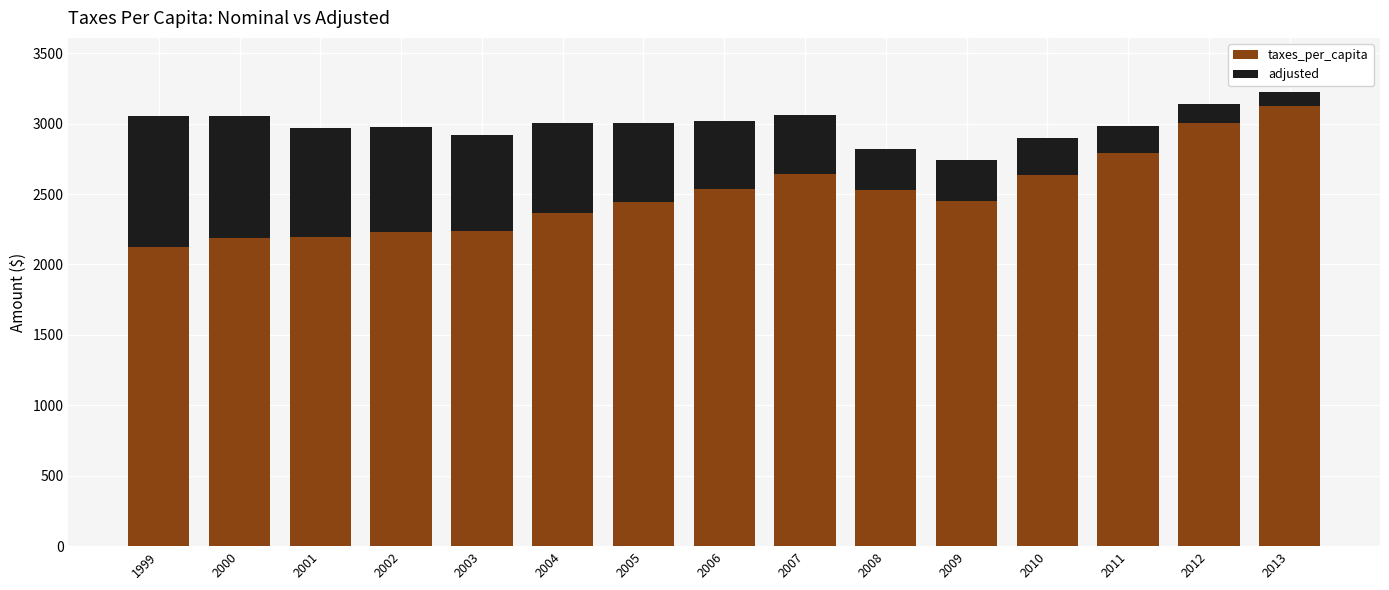

What is the approximate value of taxes_per_capita at 2005, to the nearest 10?

2440